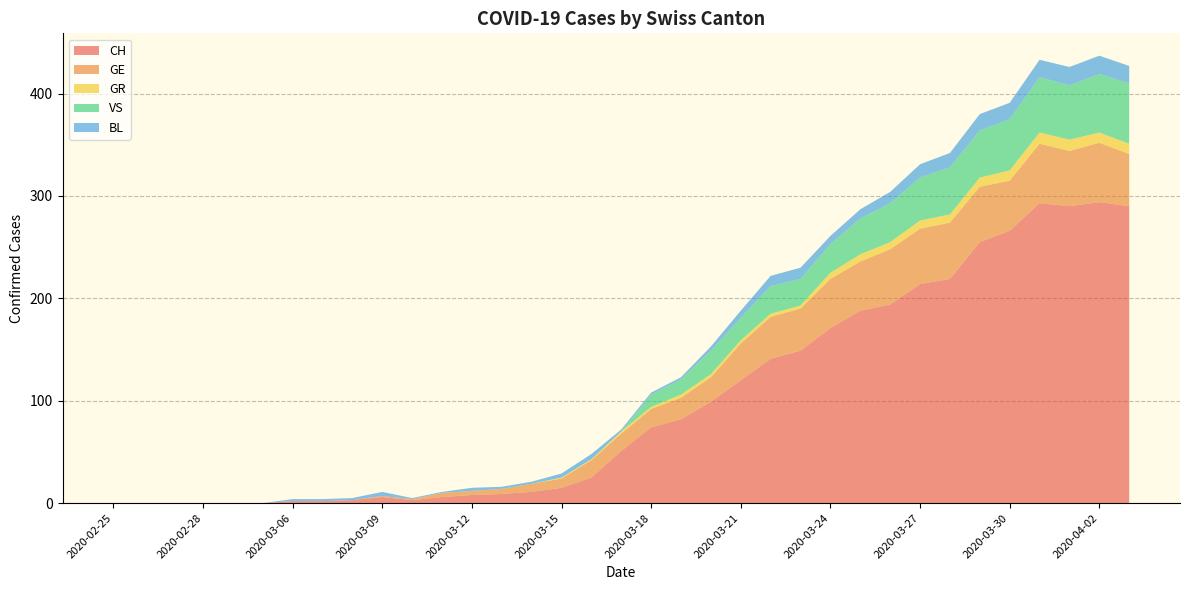

Reading right to left, extract all data points from this chart.

CH: 2020-04-03=290	2020-04-02=294	2020-04-01=290	2020-03-31=293	2020-03-30=266	2020-03-29=255	2020-03-28=219	2020-03-27=214	2020-03-26=194	2020-03-25=188	2020-03-24=171	2020-03-23=149	2020-03-22=141	2020-03-21=120	2020-03-20=99	2020-03-19=82	2020-03-18=74	2020-03-17=51	2020-03-16=25	2020-03-15=15	2020-03-14=11	2020-03-13=9	2020-03-12=8	2020-03-11=6	2020-03-10=3	2020-03-09=6	2020-03-08=3	2020-03-07=2	2020-03-06=2	2020-03-01=0	2020-02-29=0	2020-02-28=0	2020-02-27=0	2020-02-26=0	2020-02-25=0
GE: 2020-04-03=51	2020-04-02=58	2020-04-01=54	2020-03-31=58	2020-03-30=49	2020-03-29=54	2020-03-28=55	2020-03-27=54	2020-03-26=54	2020-03-25=48	2020-03-24=48	2020-03-23=41	2020-03-22=41	2020-03-21=36	2020-03-20=24	2020-03-19=21	2020-03-18=18	2020-03-17=17	2020-03-16=17	2020-03-15=9	2020-03-14=8	2020-03-13=5	2020-03-12=4	2020-03-11=4	2020-03-10=1	2020-03-09=1	2020-03-08=0	2020-03-07=0	2020-03-06=0	2020-03-01=0	2020-02-29=0	2020-02-28=0	2020-02-27=0	2020-02-26=0	2020-02-25=0
GR: 2020-04-03=10	2020-04-02=10	2020-04-01=11	2020-03-31=11	2020-03-30=10	2020-03-29=9	2020-03-28=8	2020-03-27=8	2020-03-26=7	2020-03-25=7	2020-03-24=6	2020-03-23=3	2020-03-22=3	2020-03-21=3	2020-03-20=3	2020-03-19=3	2020-03-18=2	2020-03-17=2	2020-03-16=1	2020-03-15=1	2020-03-14=0	2020-03-13=0	2020-03-12=0	2020-03-11=0	2020-03-10=0	2020-03-09=0	2020-03-08=0	2020-03-07=0	2020-03-06=0	2020-03-01=0	2020-02-29=0	2020-02-28=0	2020-02-27=0	2020-02-26=0	2020-02-25=0
VS: 2020-04-03=59	2020-04-02=57	2020-04-01=53	2020-03-31=54	2020-03-30=50	2020-03-29=46	2020-03-28=46	2020-03-27=42	2020-03-26=38	2020-03-25=35	2020-03-24=28	2020-03-23=26	2020-03-22=27	2020-03-21=22	2020-03-20=23	2020-03-19=15	2020-03-18=12	2020-03-17=0	2020-03-16=0	2020-03-15=0	2020-03-14=0	2020-03-13=0	2020-03-12=0	2020-03-11=0	2020-03-10=0	2020-03-09=0	2020-03-08=0	2020-03-07=0	2020-03-06=0	2020-03-01=0	2020-02-29=0	2020-02-28=0	2020-02-27=0	2020-02-26=0	2020-02-25=0
BL: 2020-04-03=17	2020-04-02=18	2020-04-01=18	2020-03-31=17	2020-03-30=16	2020-03-29=16	2020-03-28=14	2020-03-27=13	2020-03-26=11	2020-03-25=9	2020-03-24=8	2020-03-23=11	2020-03-22=10	2020-03-21=7	2020-03-20=4	2020-03-19=2	2020-03-18=2	2020-03-17=2	2020-03-16=5	2020-03-15=4	2020-03-14=2	2020-03-13=2	2020-03-12=3	2020-03-11=1	2020-03-10=1	2020-03-09=4	2020-03-08=2	2020-03-07=2	2020-03-06=2	2020-03-01=0	2020-02-29=0	2020-02-28=0	2020-02-27=0	2020-02-26=0	2020-02-25=0